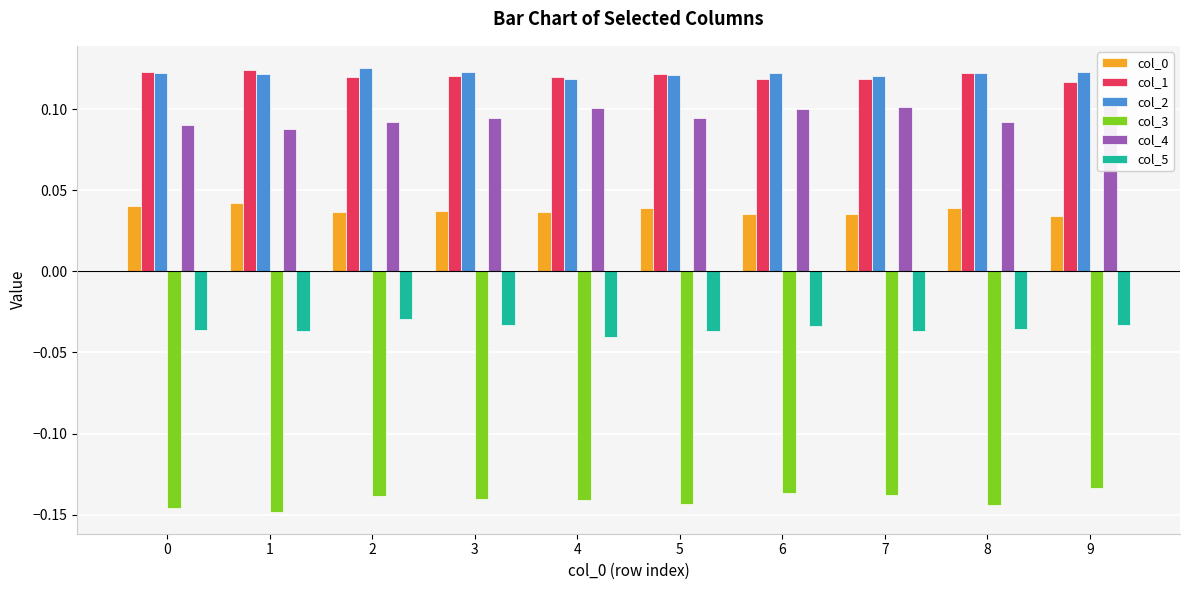

How many bars are there in each group?

6